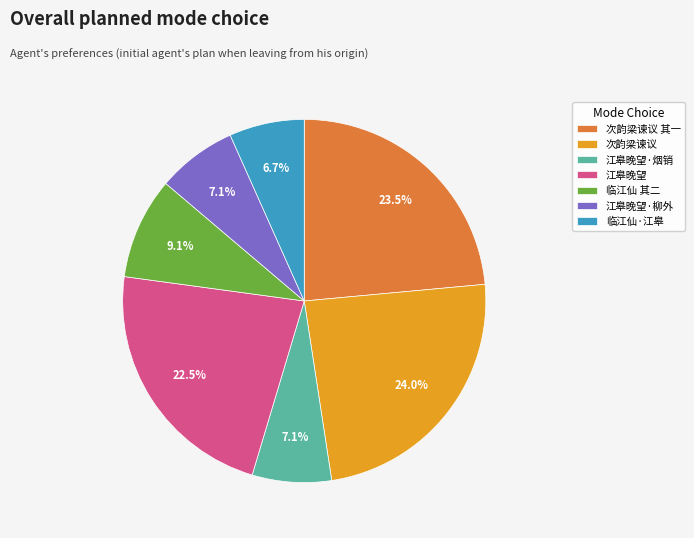

Is there any slice that represents more than half of the pie?

No